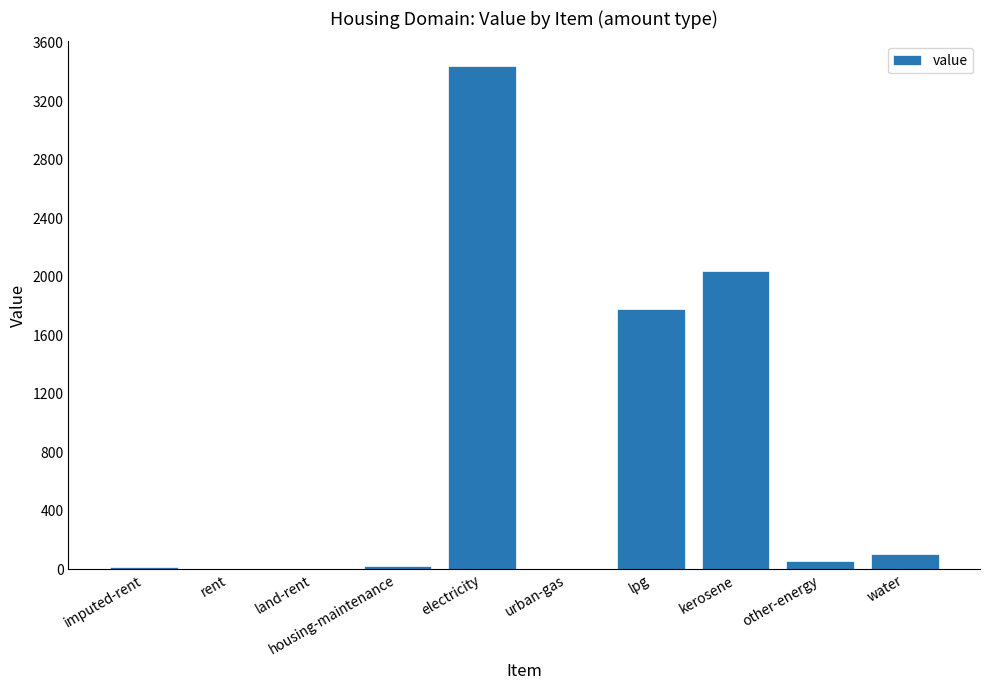

What is the sum of all values?

7461.3